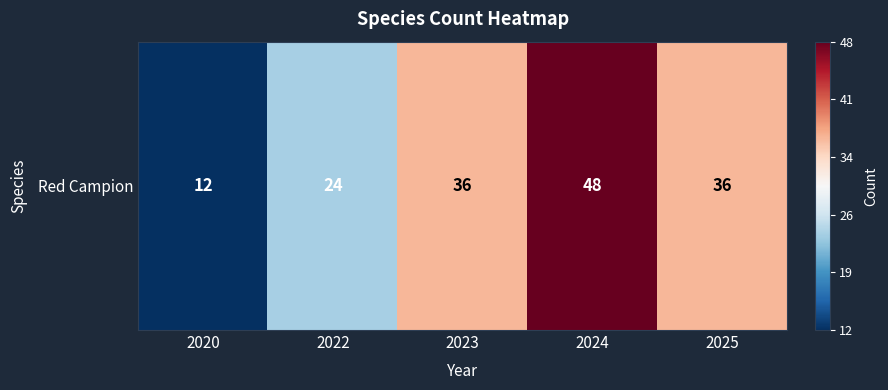

What is the difference between the maximum and minimum values?

36